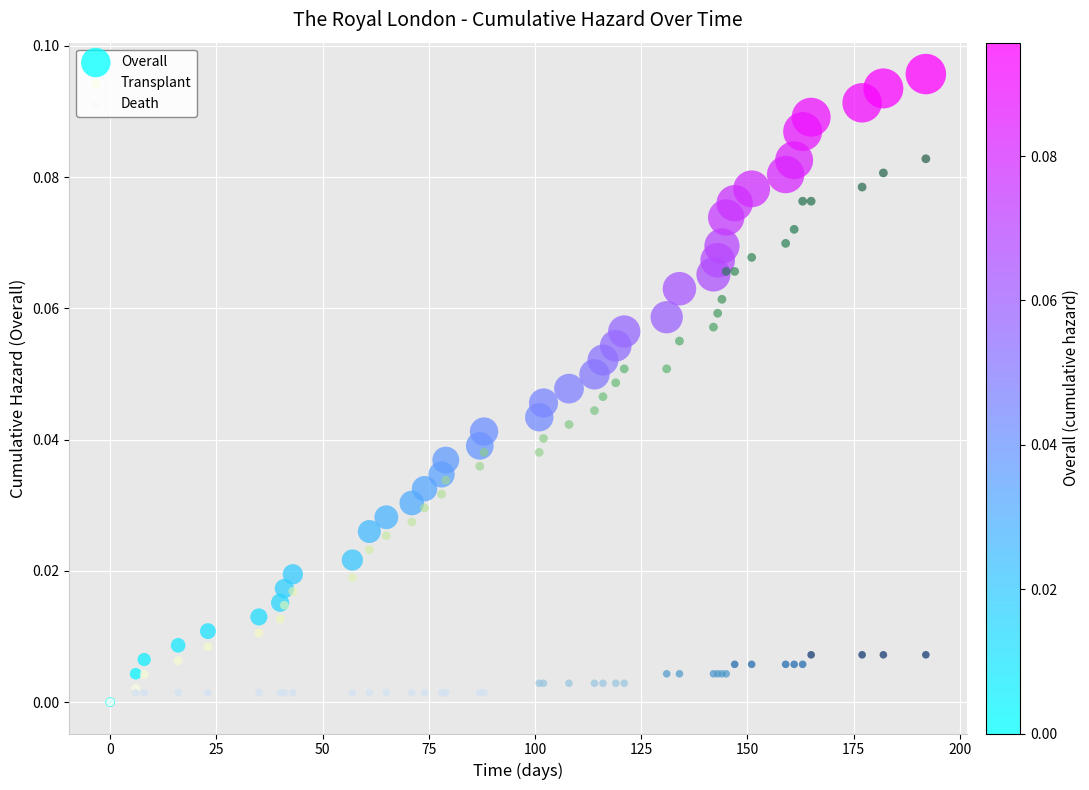

Which series contains the highest Y value?

Overall